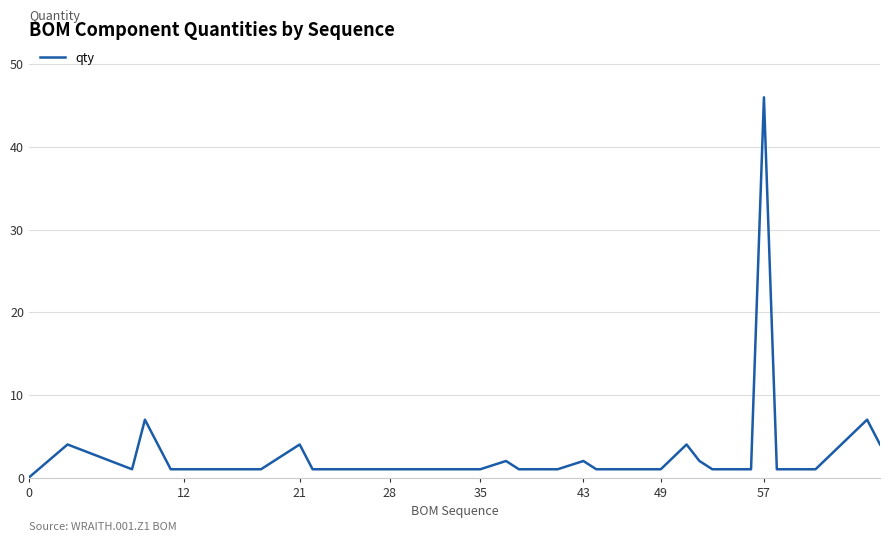

What is the difference between the maximum and minimum values?

46